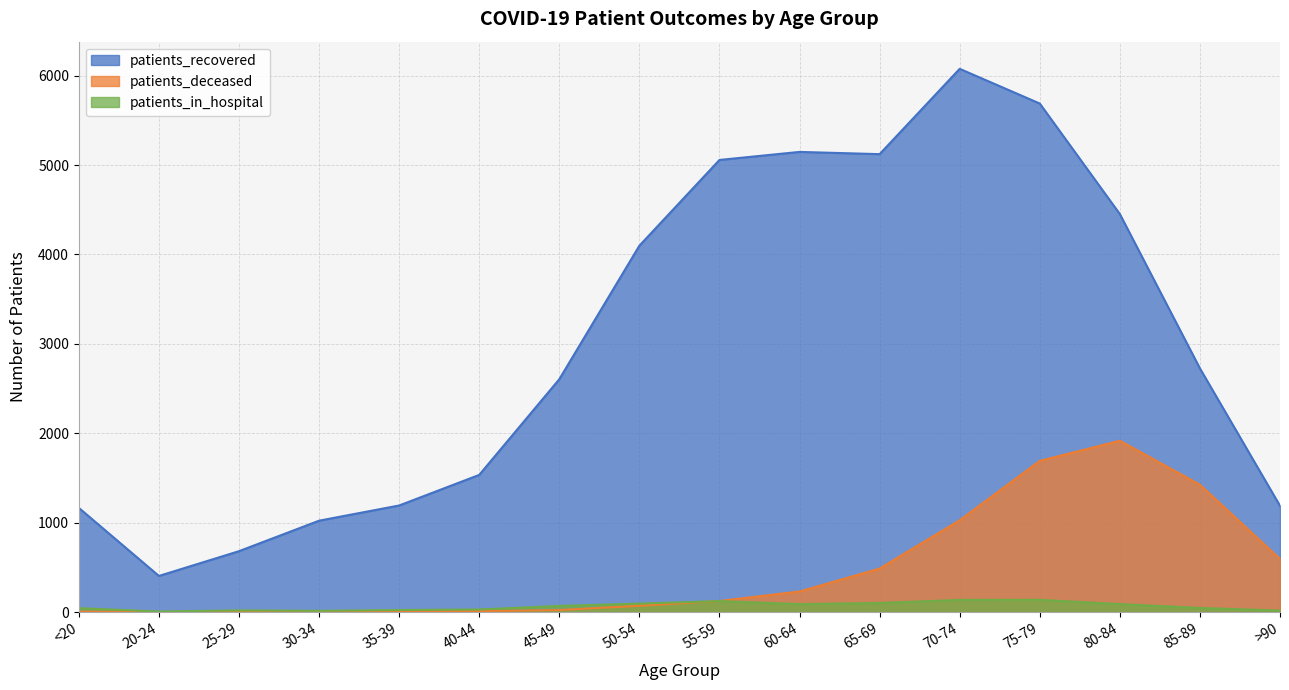

How many lines are shown in the chart?

3